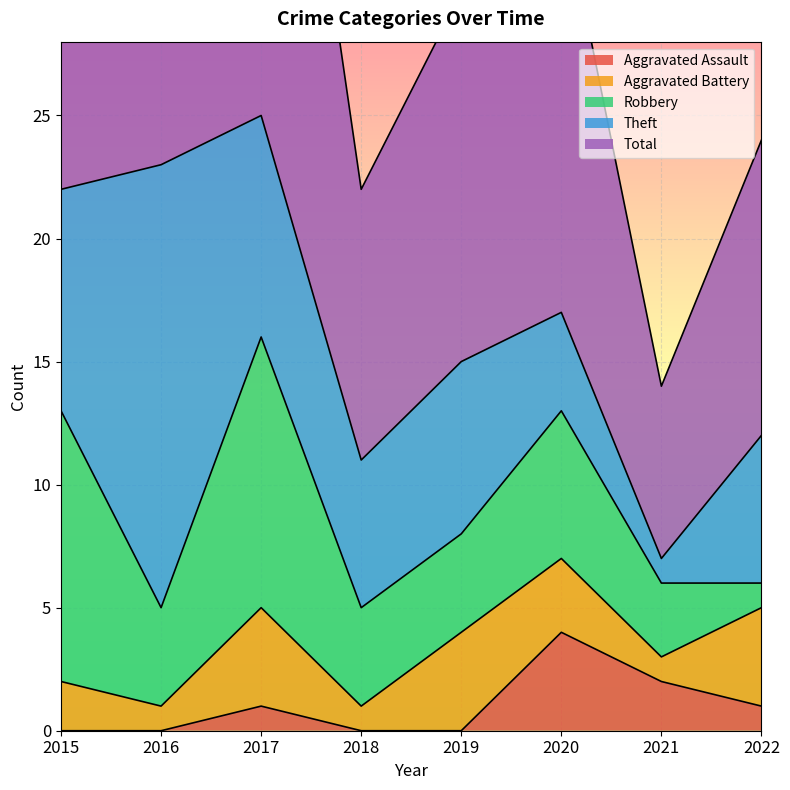

What is the sum of all Theft values?

60